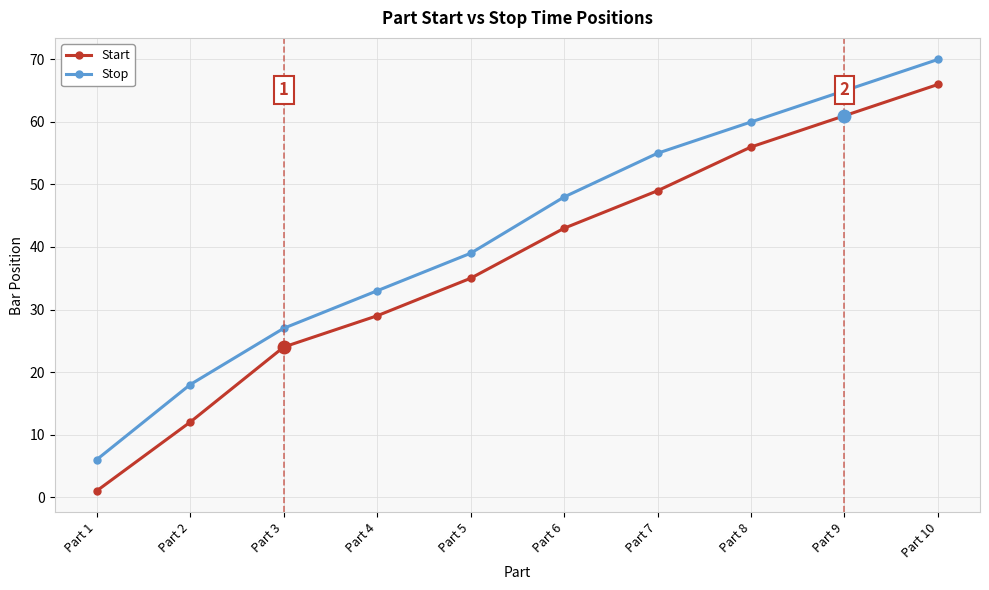

Is the value of Stop at Part 1 greater than the value of Start at Part 7?

No